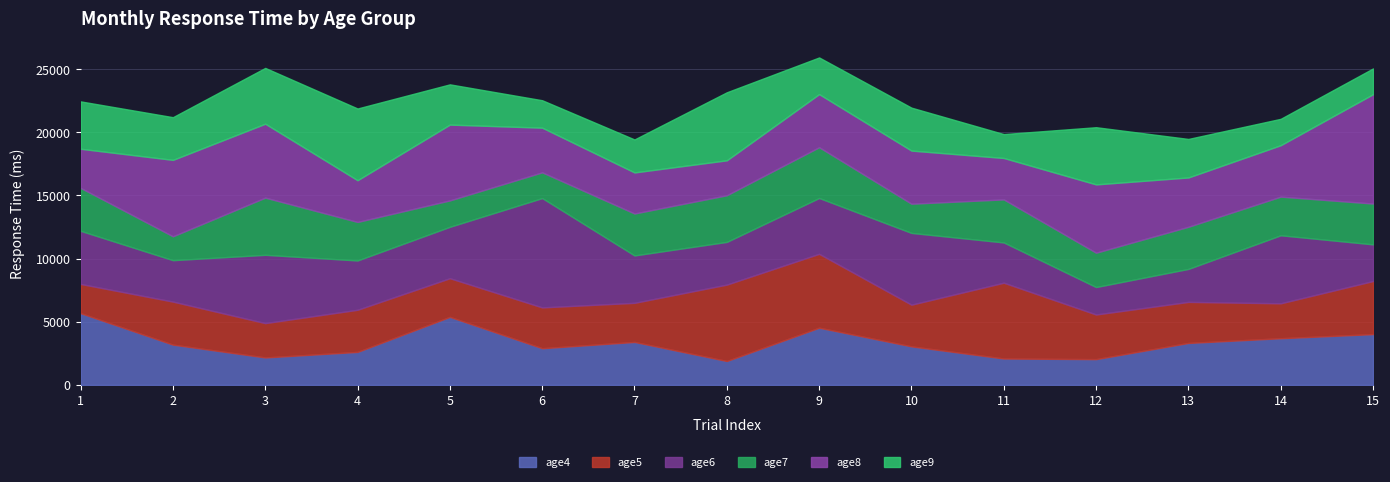

Which series has the largest range (max minus min)?

age6